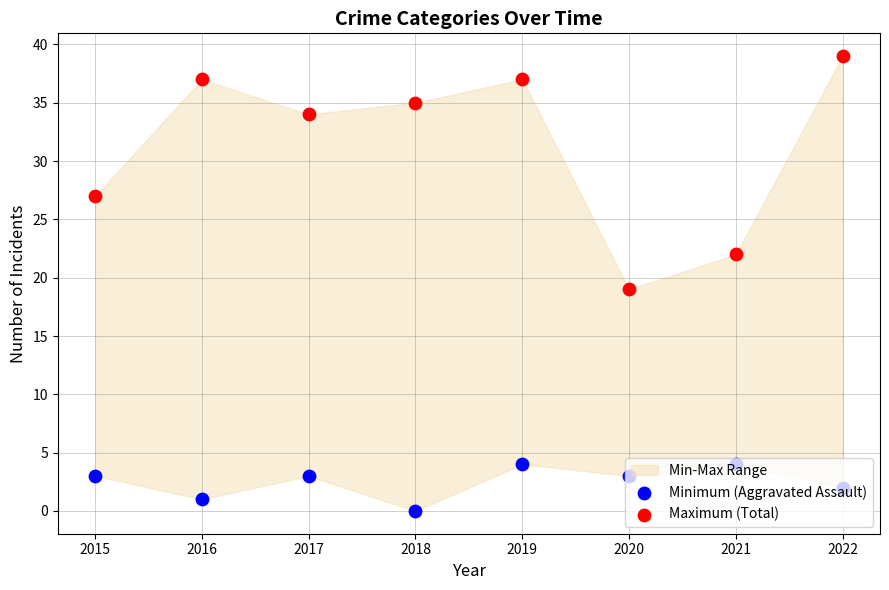

Which series has the widest spread of Y values?

Maximum (Total)